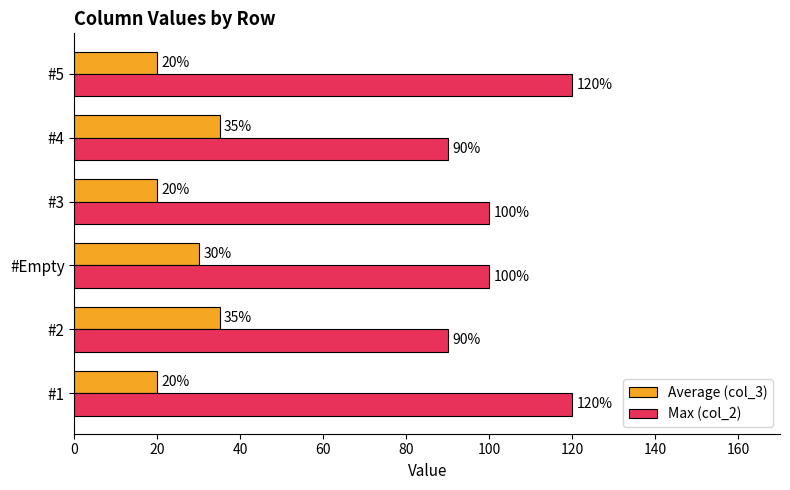

Is the value of Max (col_2) at #3 greater than the value of Average (col_3) at #Empty?

Yes